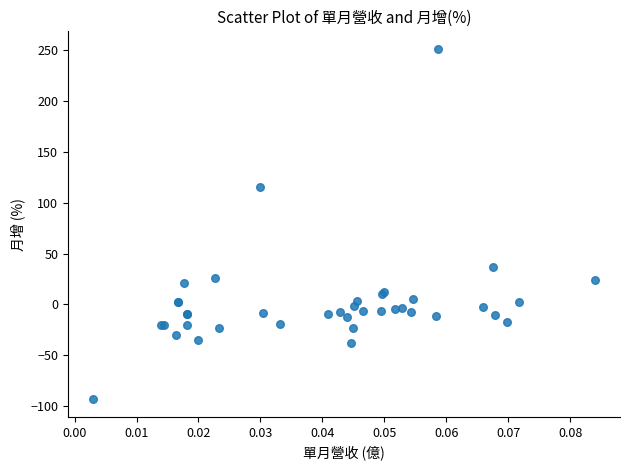

What Y value in the scatter plot is closest to 78?

114.9